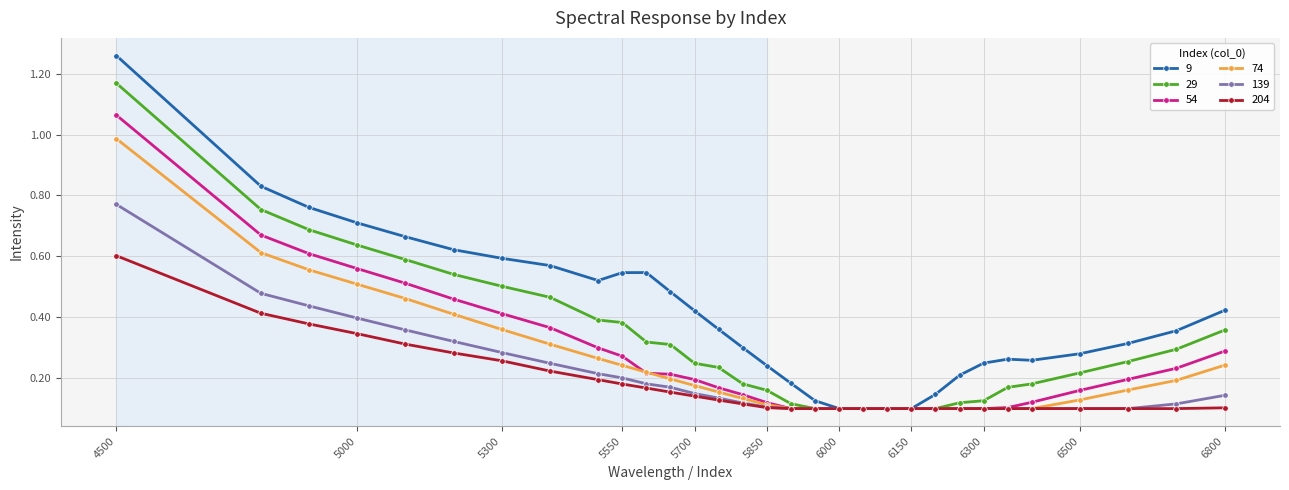

Which series has the largest total across all categories?

9